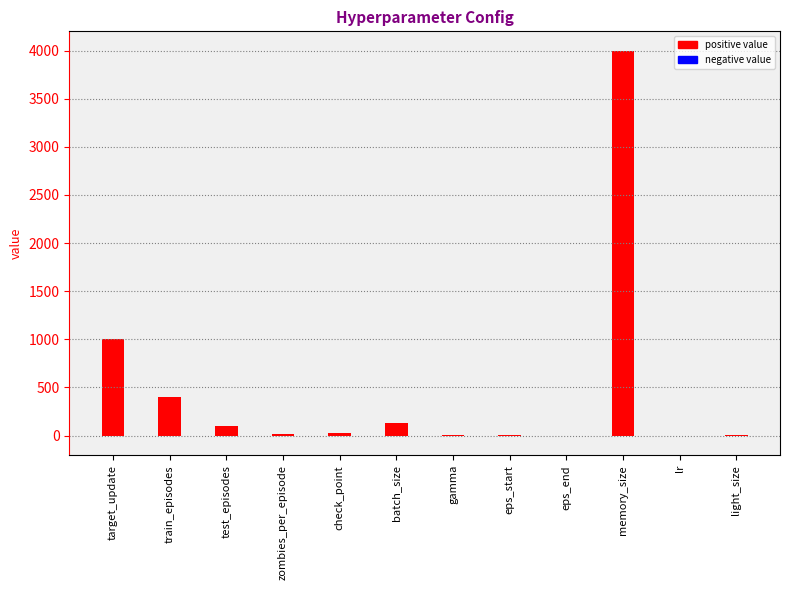

Are the bars horizontal?

No